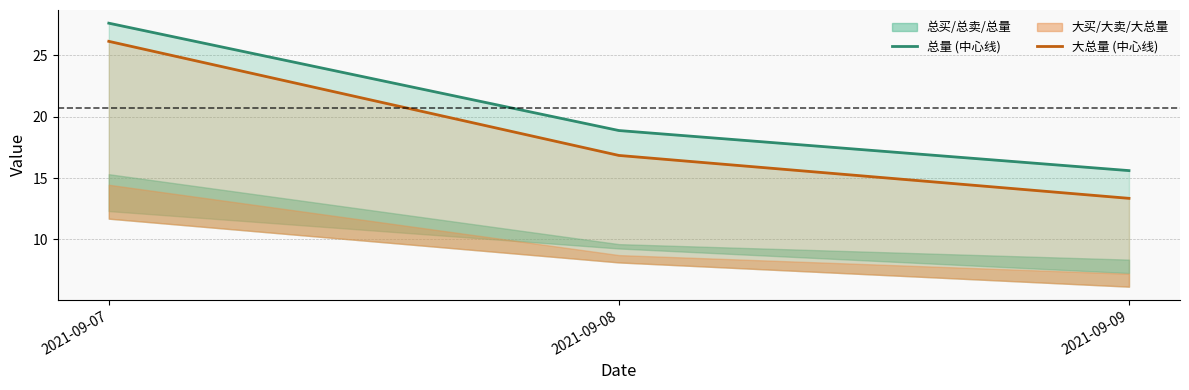

How many lines are shown in the chart?

2